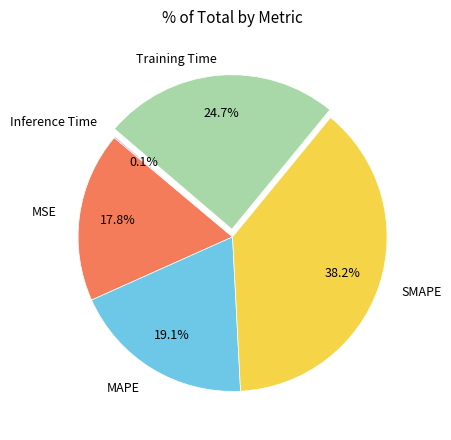

Does any single category account for the majority?

No